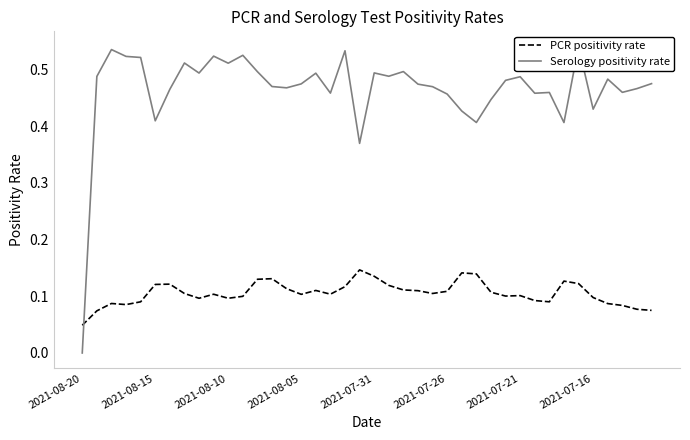

What is the sum of the PCR positivity rate values at 21 and 27?

0.3